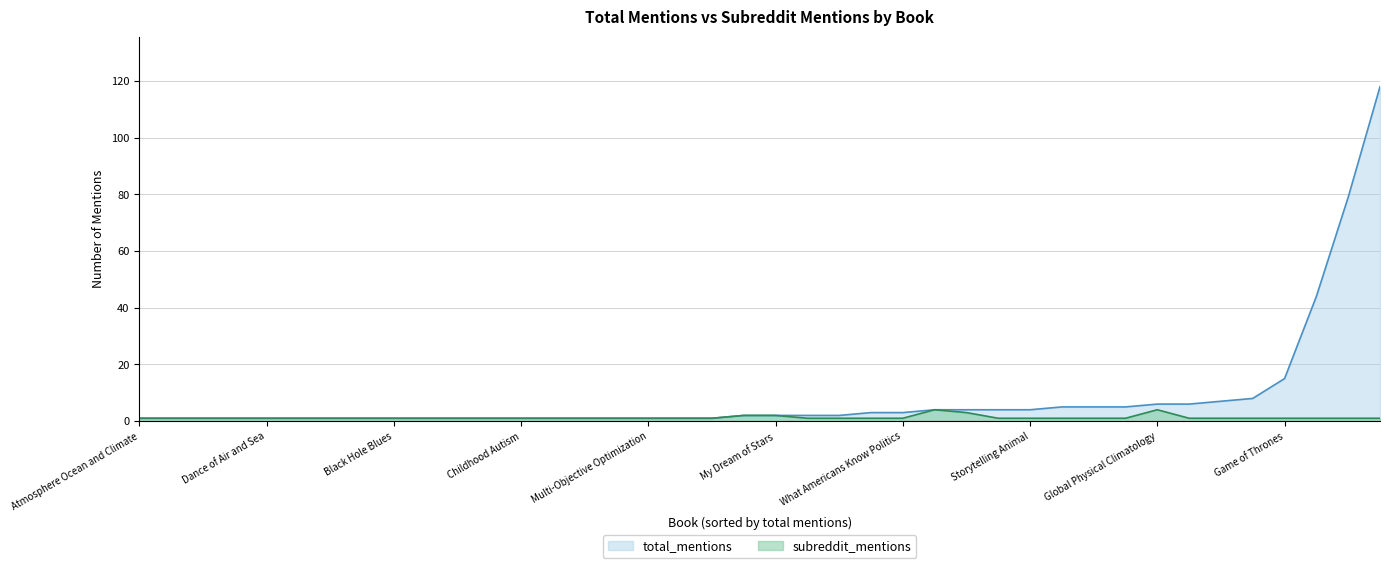

What is the greatest value displayed?

118